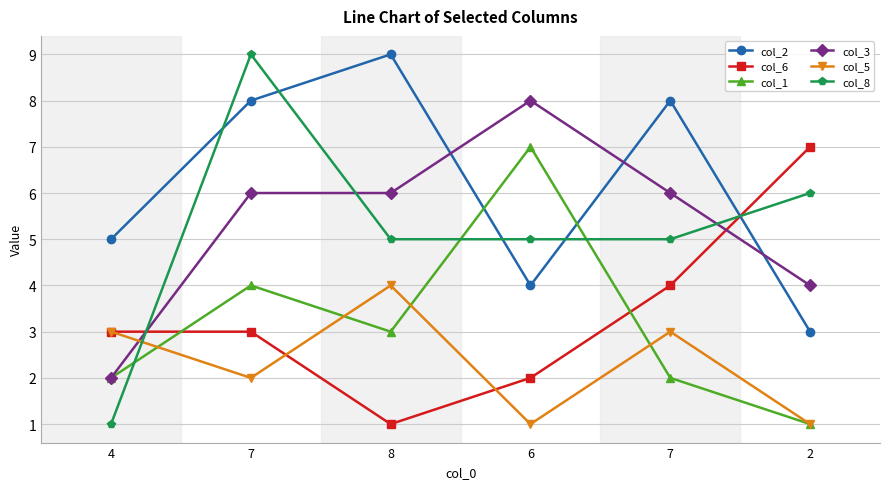

True or false: col_5 and col_3 cross at least once.

True